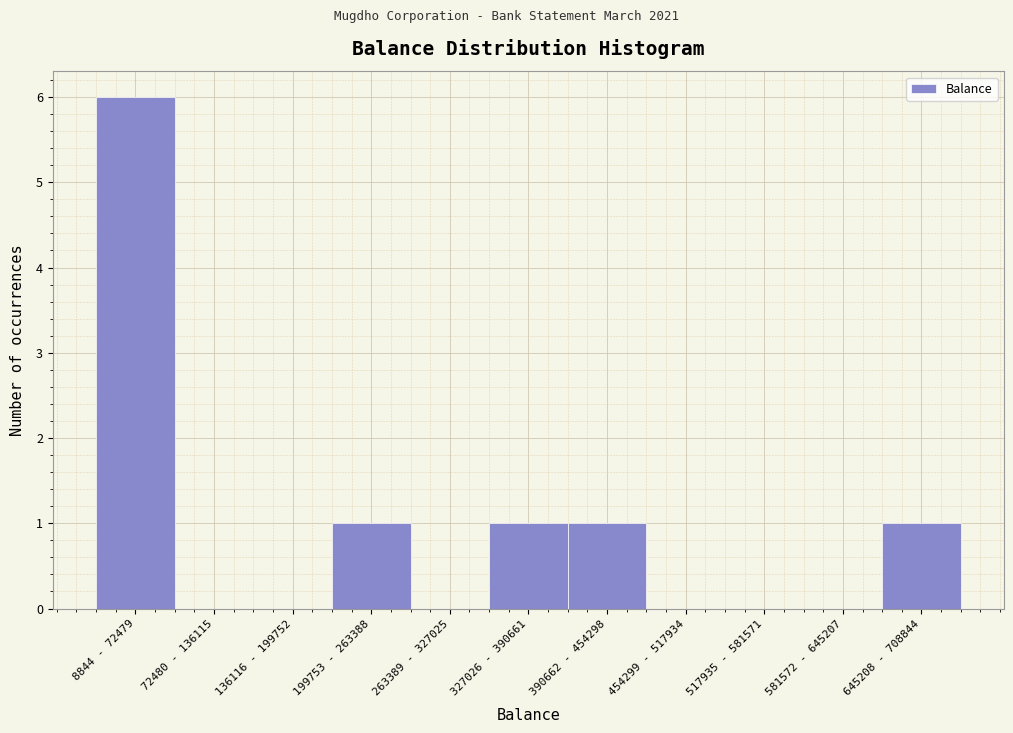

Reading left to right, list all the values displayed in this chart.

8844 - 72479=6	72480 - 136115=0	136116 - 199752=0	199753 - 263388=1	263389 - 327025=0	327026 - 390661=1	390662 - 454298=1	454299 - 517934=0	517935 - 581571=0	581572 - 645207=0	645208 - 708844=1